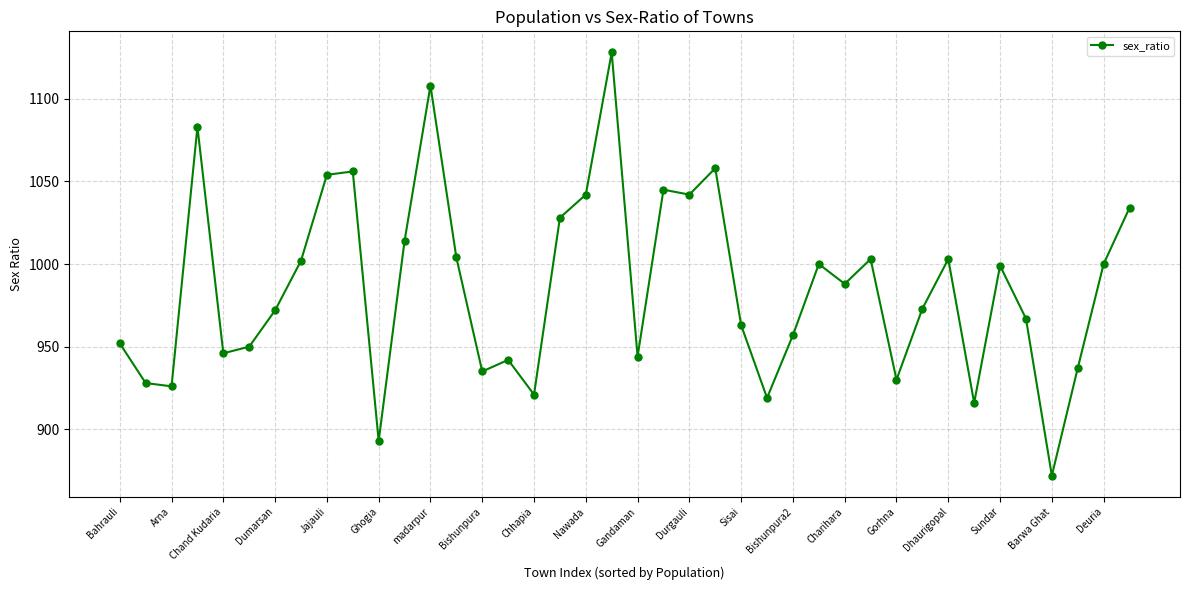

True or false: the data has more than 0 interior local peaks.

True